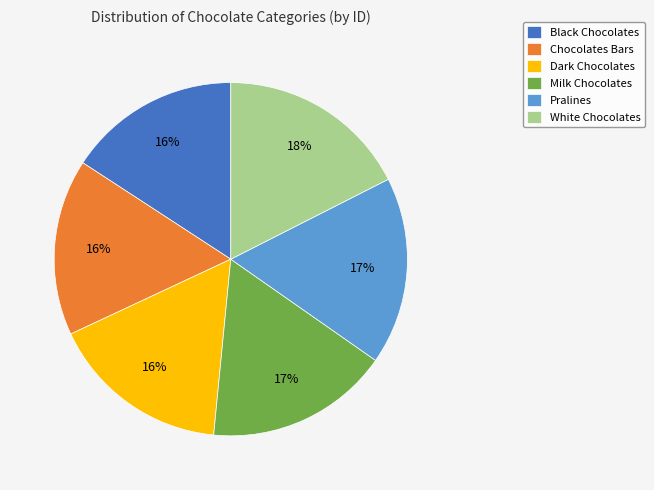

True or false: Chocolates Bars accounts for 1% of the total.

False